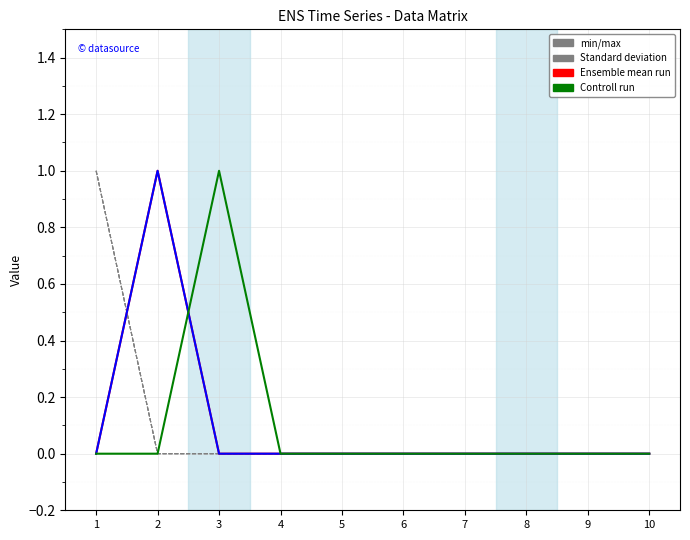

Reading right to left, extract all data points from this chart.

2: 0	0	0	0	0	0	0	0	0	1
3: 0	0	0	0	0	0	0	0	0	1
4: 0	0	0	0	0	0	0	0	0	1
5: 0	0	0	0	0	0	0	0	1	0
6: 0	0	0	0	0	0	0	0	1	0
7: 0	0	0	0	0	0	0	1	0	0